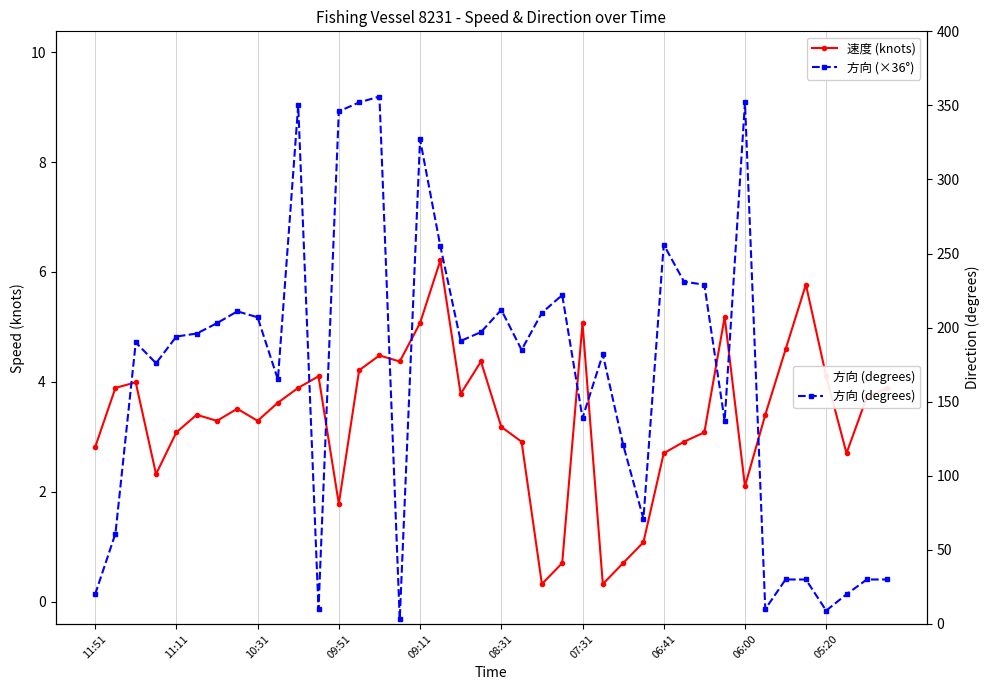

Which series has the widest spread of values?

方向 (degrees)